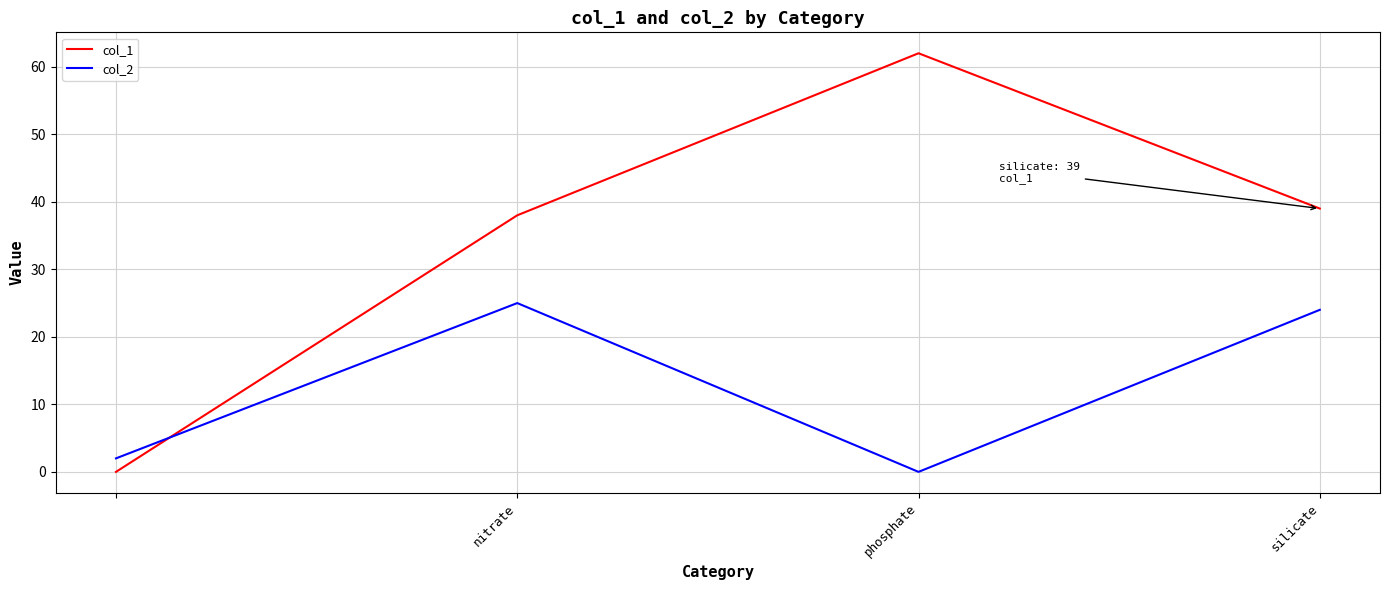

What is the maximum value shown in the chart?

62